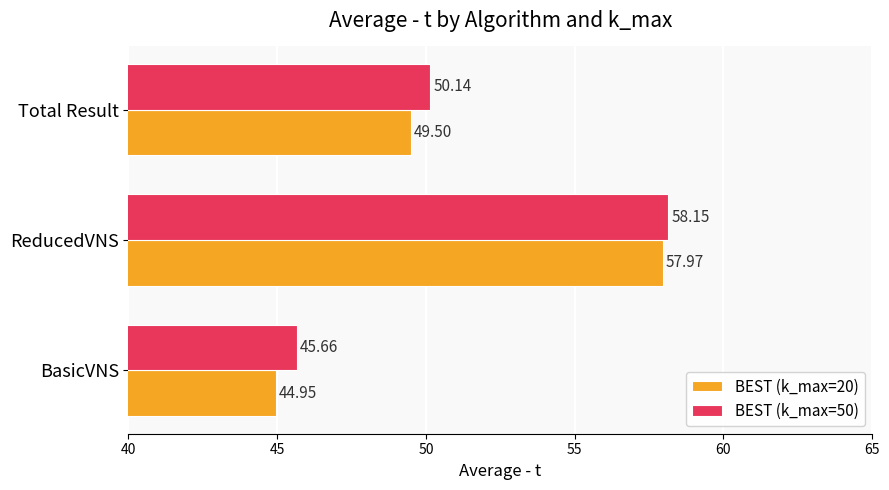

List the series in order of their peak value, highest first.

BEST (k_max=50), BEST (k_max=20)